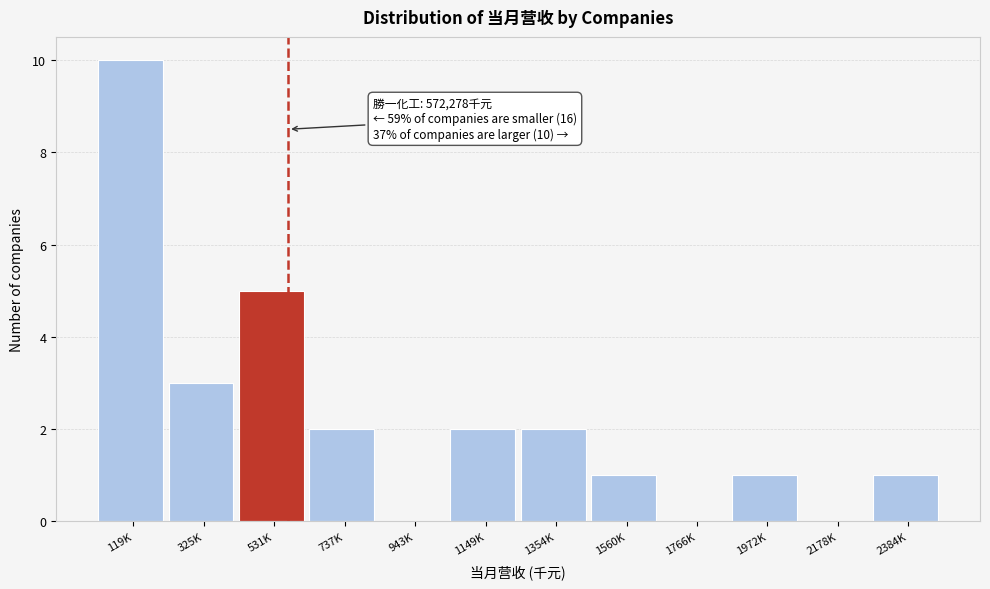

Reading left to right, transcribe all the data shown in this chart.

119K=10	325K=3	531K=5	737K=2	943K=0	1149K=2	1354K=2	1560K=1	1766K=0	1972K=1	2178K=0	2384K=1